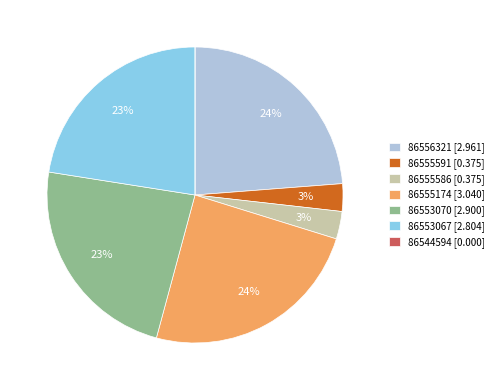

Between 86555174 [3.040] and 86553067 [2.804], which is larger?

86555174 [3.040]